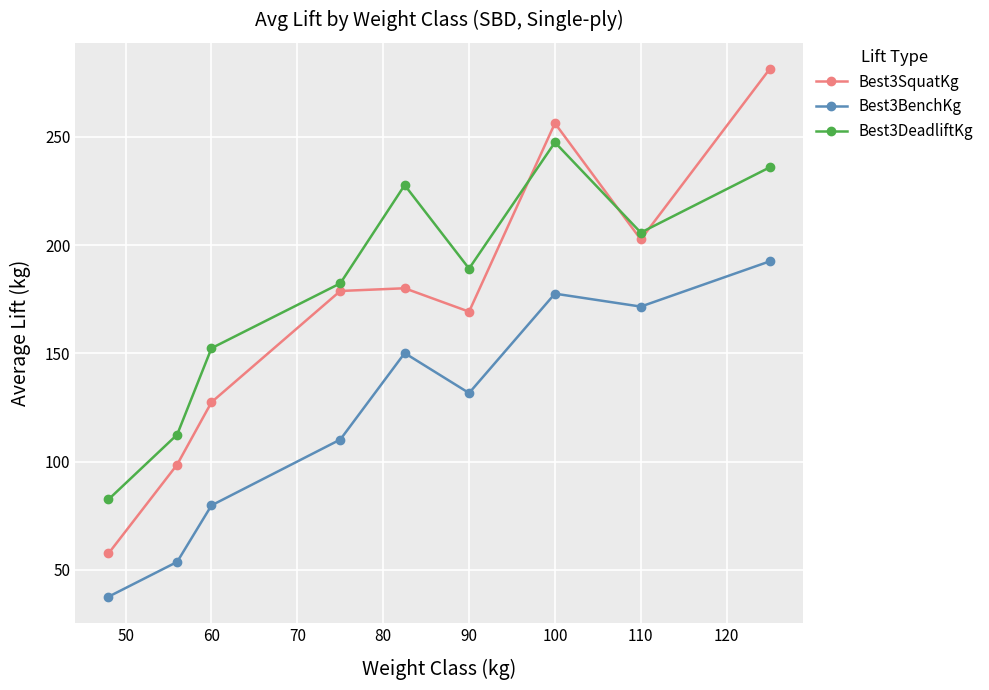

Which series has the largest range (max minus min)?

Best3SquatKg